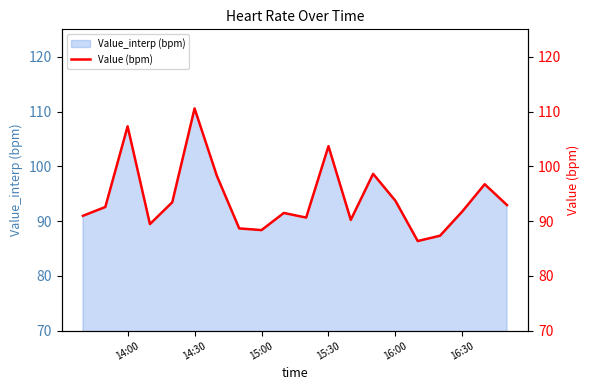

The value of Value_interp (bpm) at 16:30 is 121.9. True or false?

False